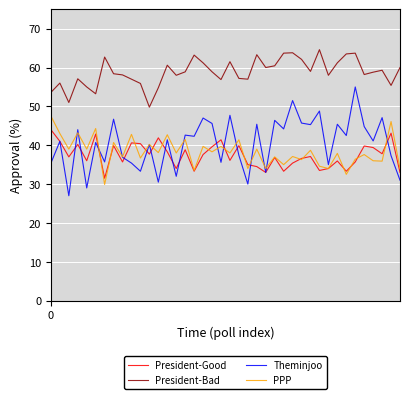

Rank the series by their maximum value, from highest to lowest.

President-Bad, Theminjoo, PPP, President-Good